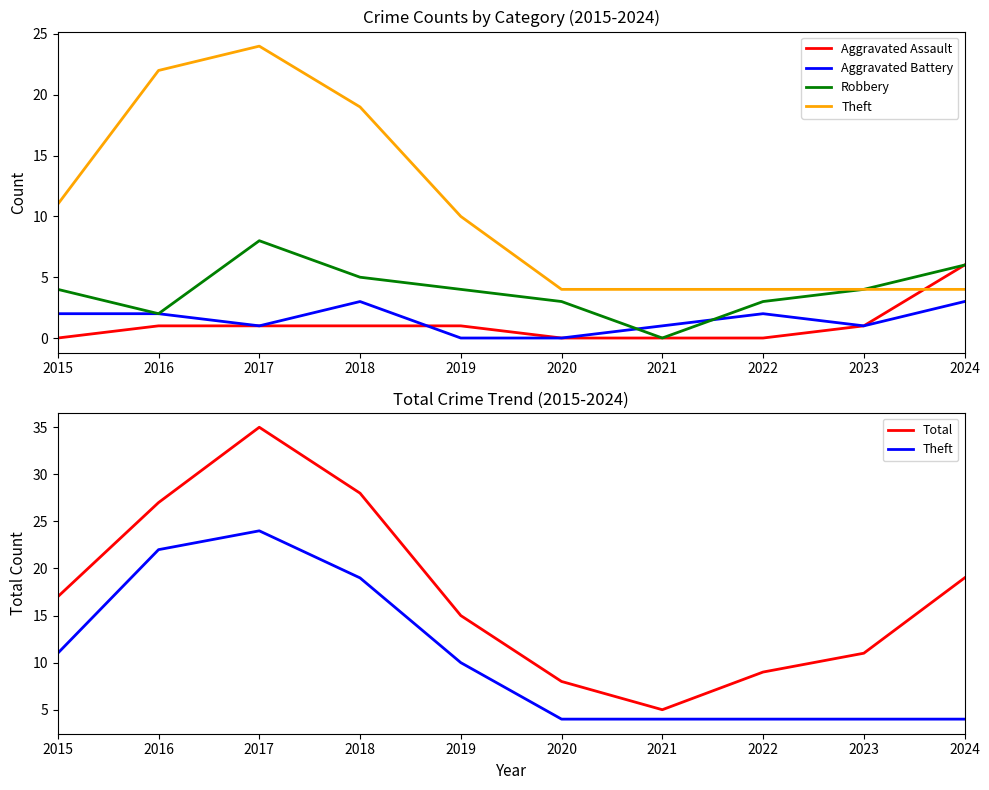

What is the value of the Robbery point at the 1st from the left?

4